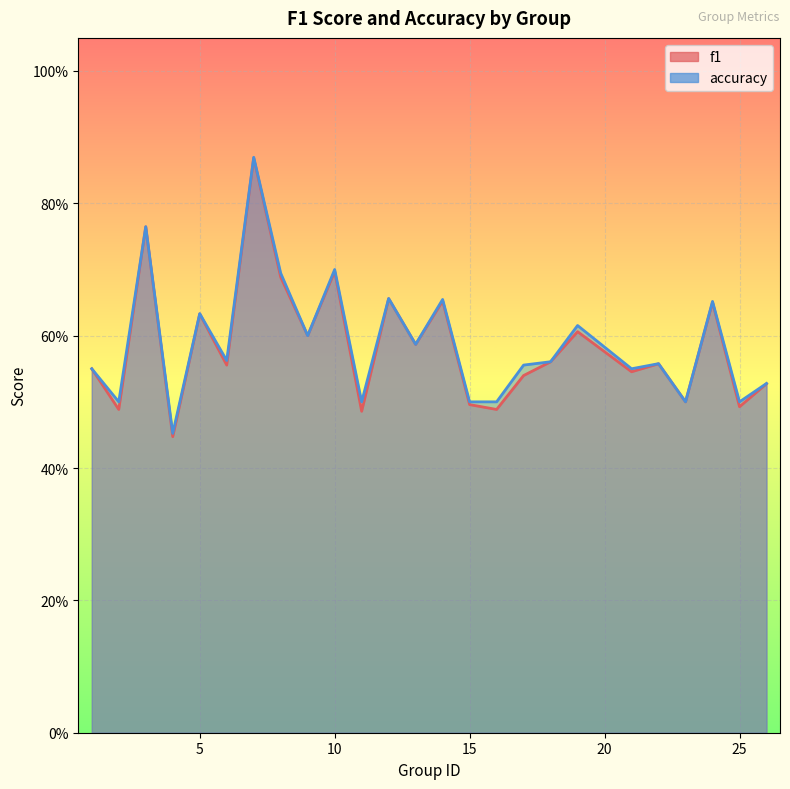

Which category has the highest value in the f1 series?

7